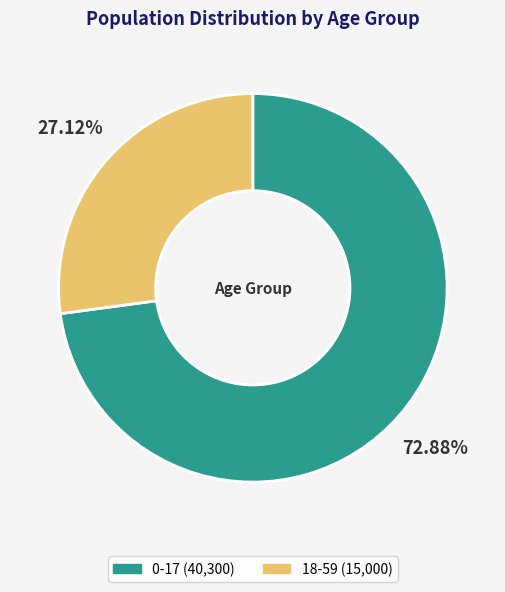

Is it true that 18-59 is 27% of the pie?

True